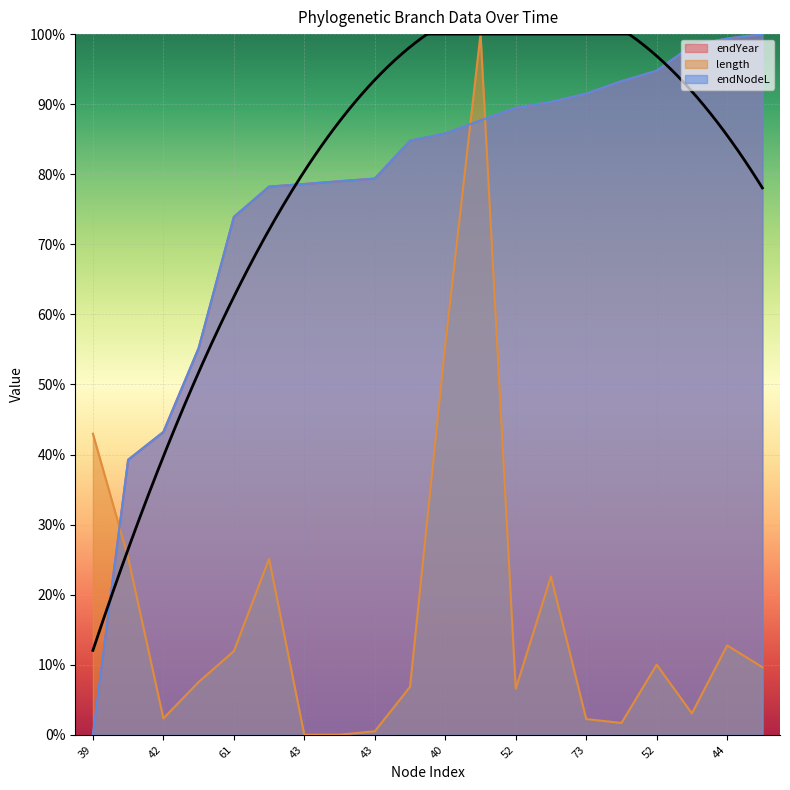

What is the difference between the maximum and minimum values in the endNodeL series?

1.0